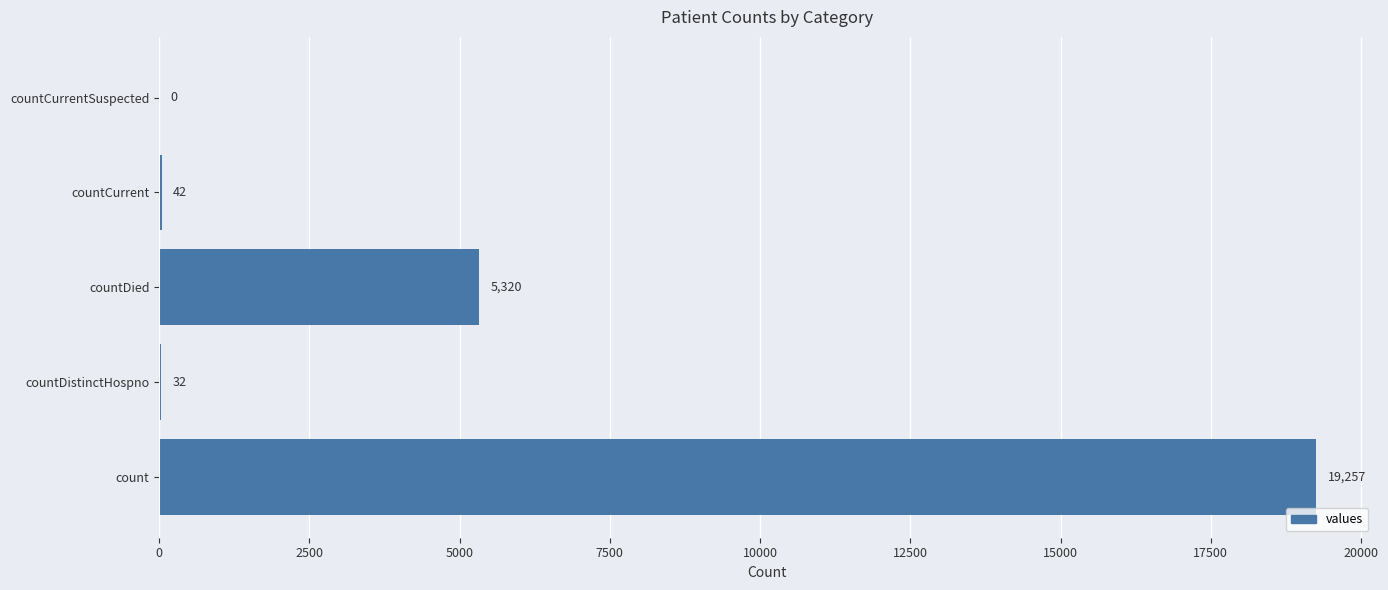

What is the change in value from countDistinctHospno to countCurrentSuspected?

-32